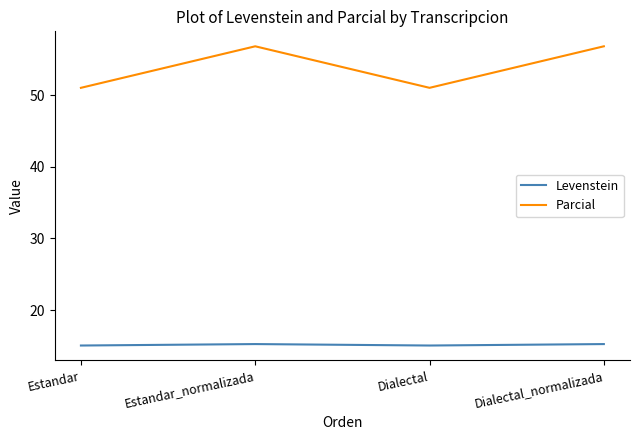

What position from the left is Estandar_normalizada?

2